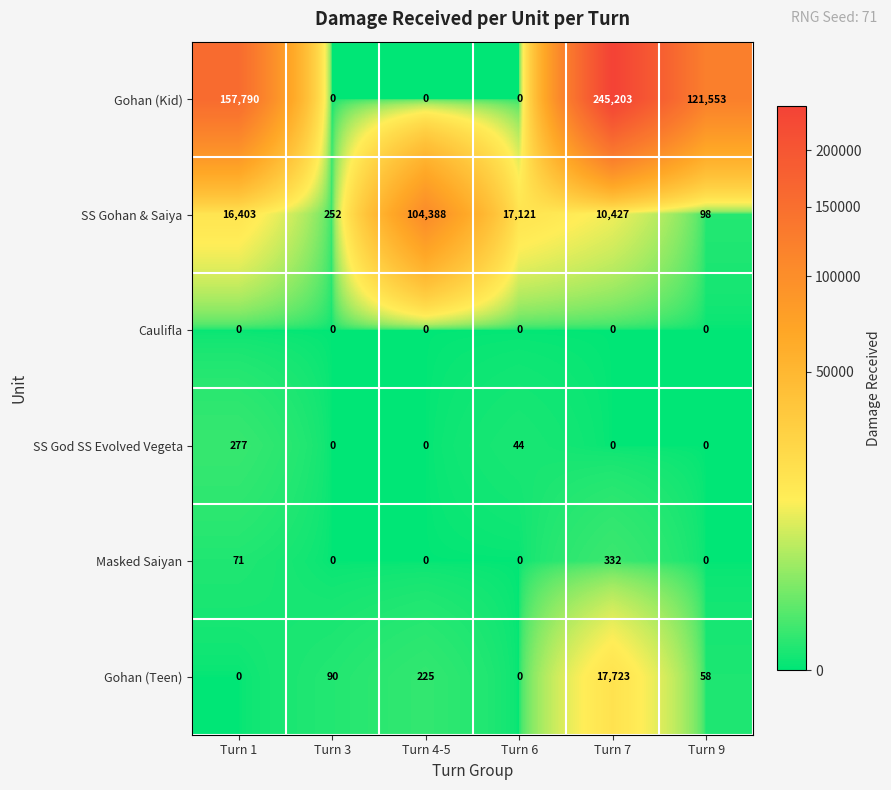

Count the SS God SS Evolved Vegeta values in the range 0 to 44.

5